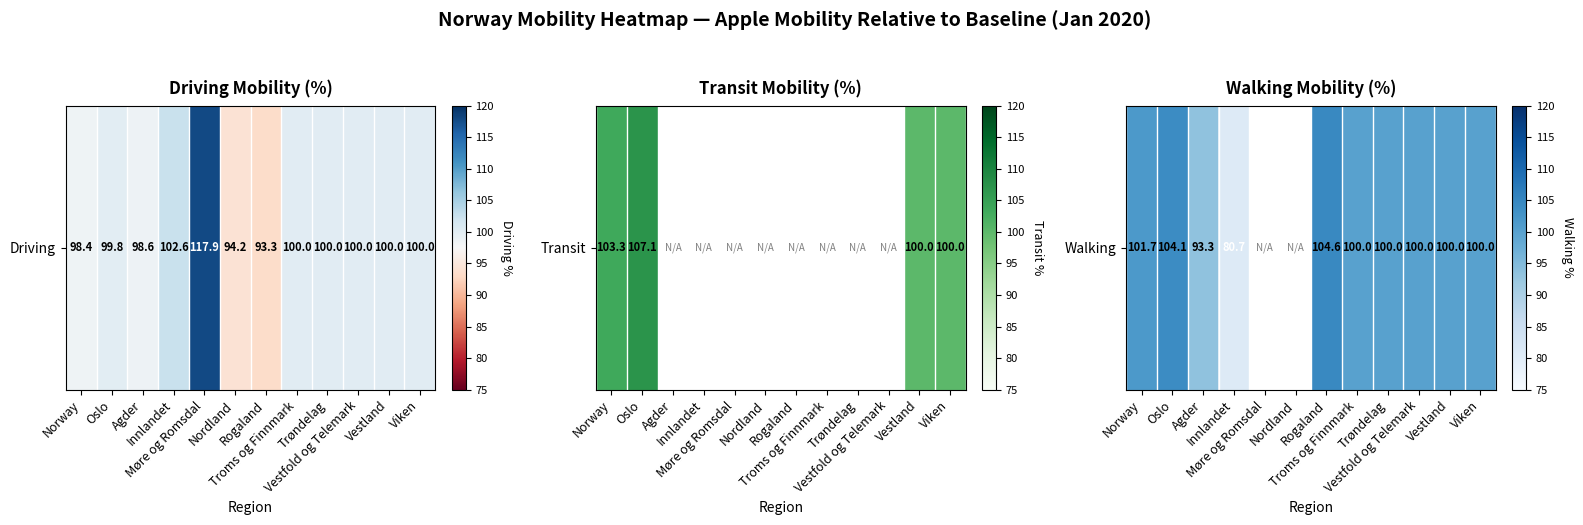

How many data points are less than 101?

7